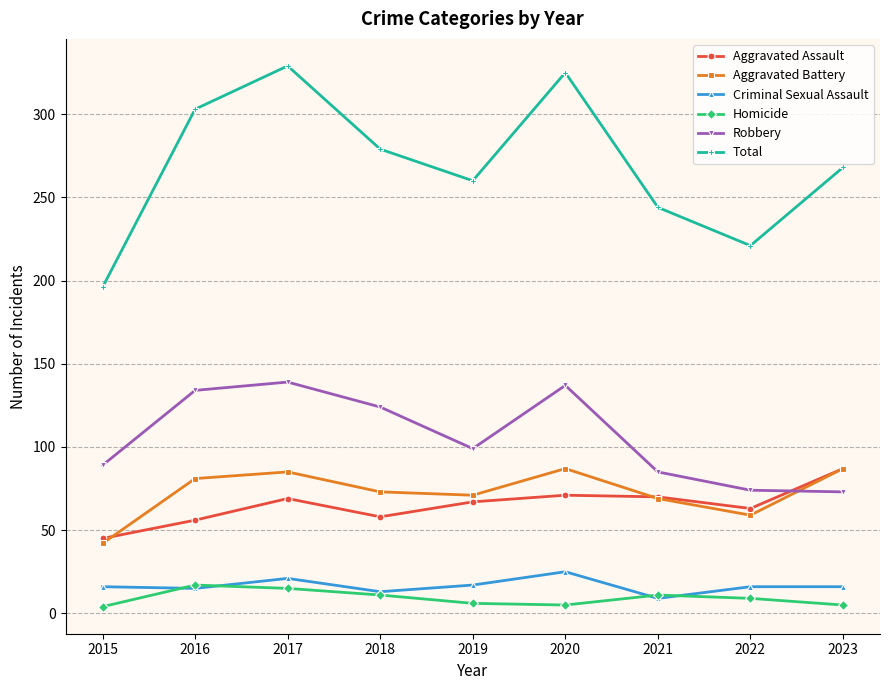

What is the greatest value displayed?

329